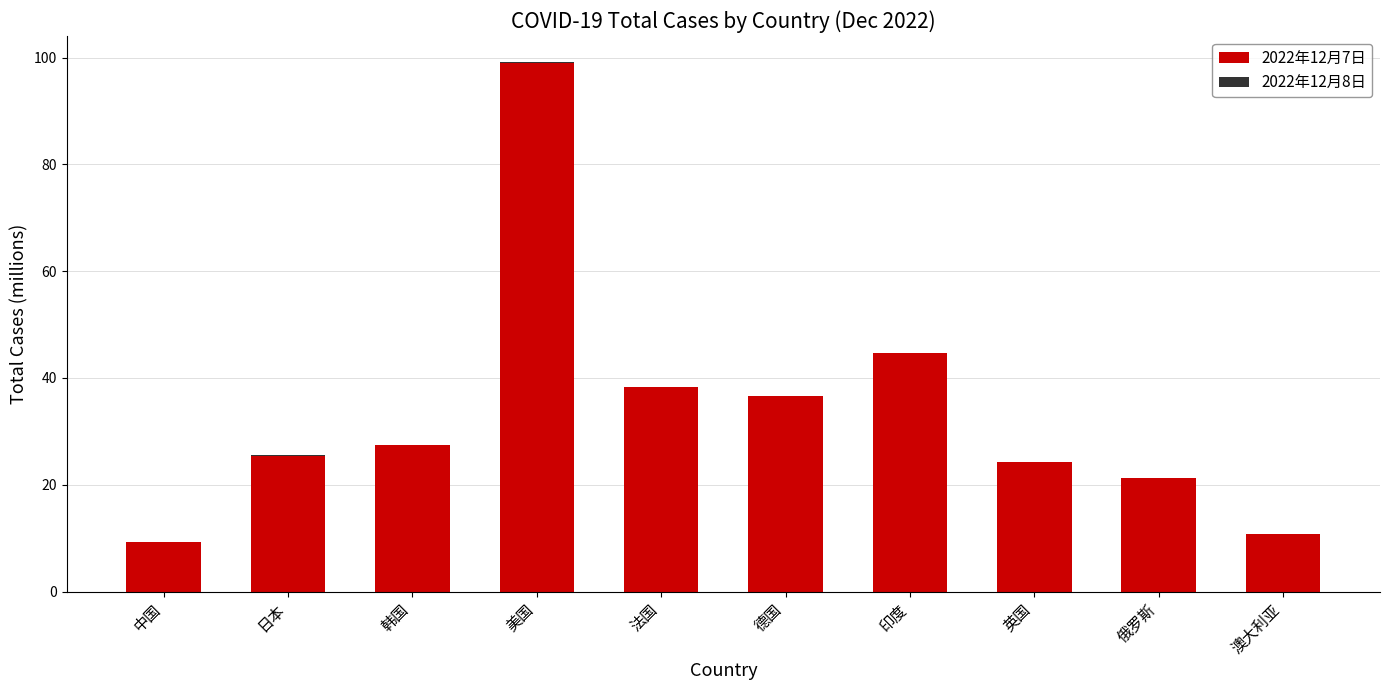

At which category is the sum across all series the highest?

美国